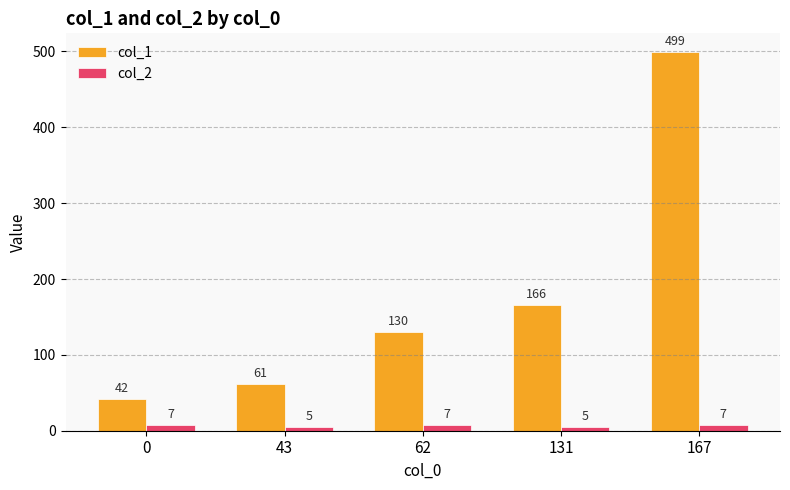

Rank the series by their maximum value, from lowest to highest.

col_2, col_1